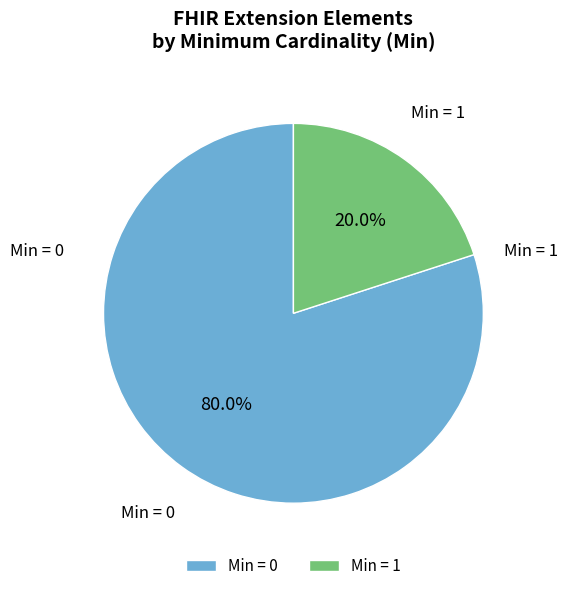

Count the number of slices in the pie.

2